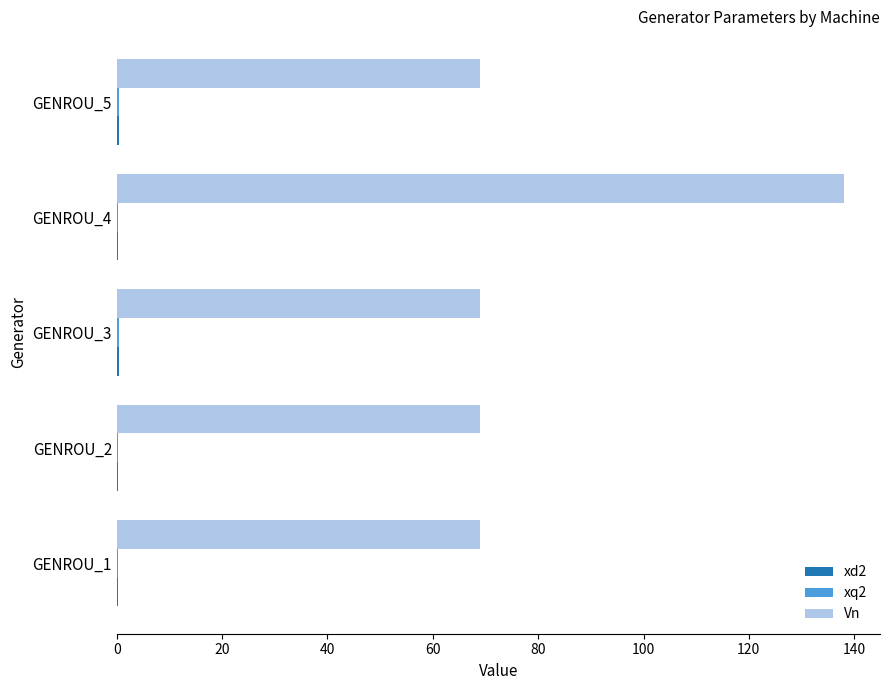

What is the greatest value displayed?

138.0